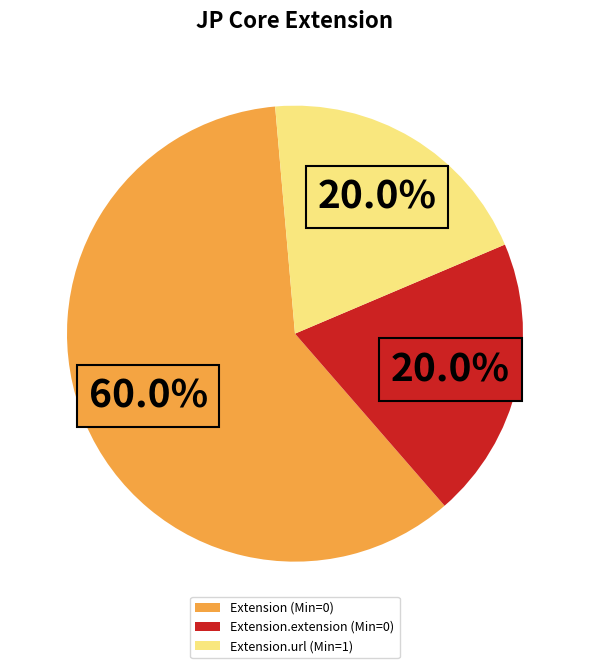

What portion of the pie excludes Extension.url (Min=1)?

80.0%